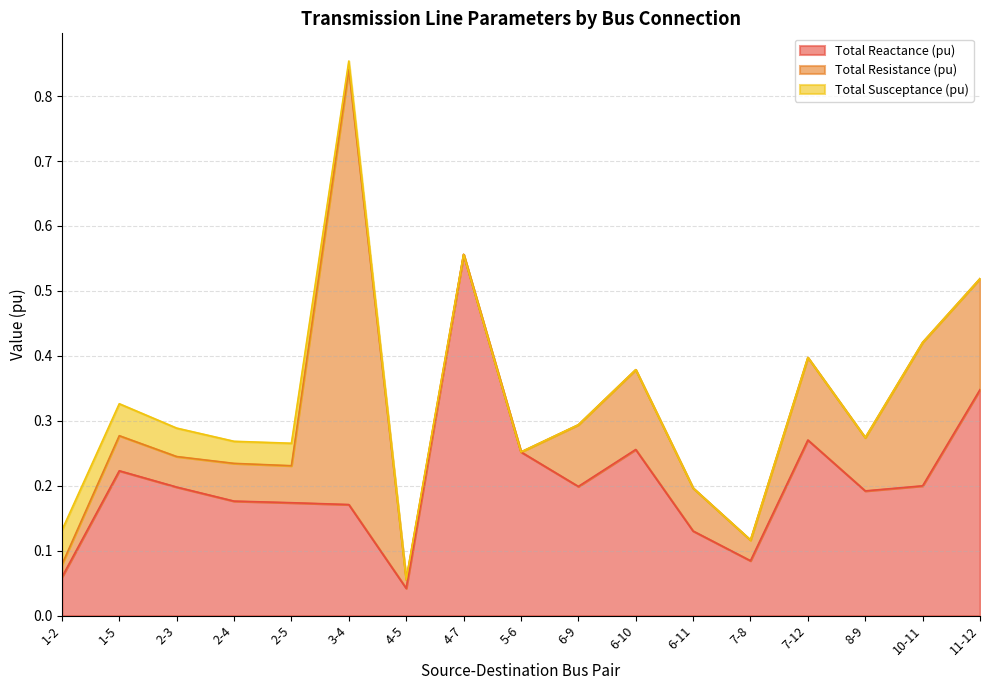

What value does the Total Reactance (pu) series have at 7-12?

0.3